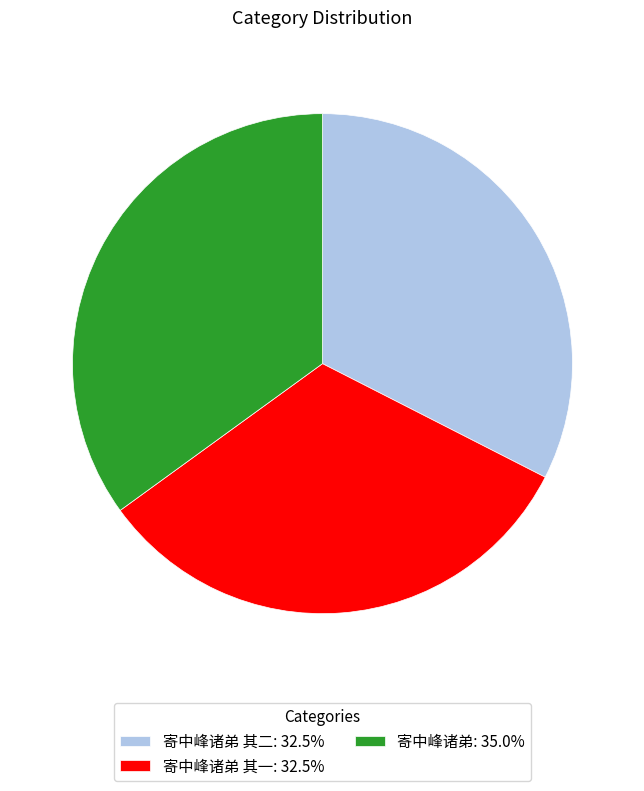

Do 寄中峰诸弟 其二: 32.5% and 寄中峰诸弟: 35.0% together represent more than half of the pie?

Yes